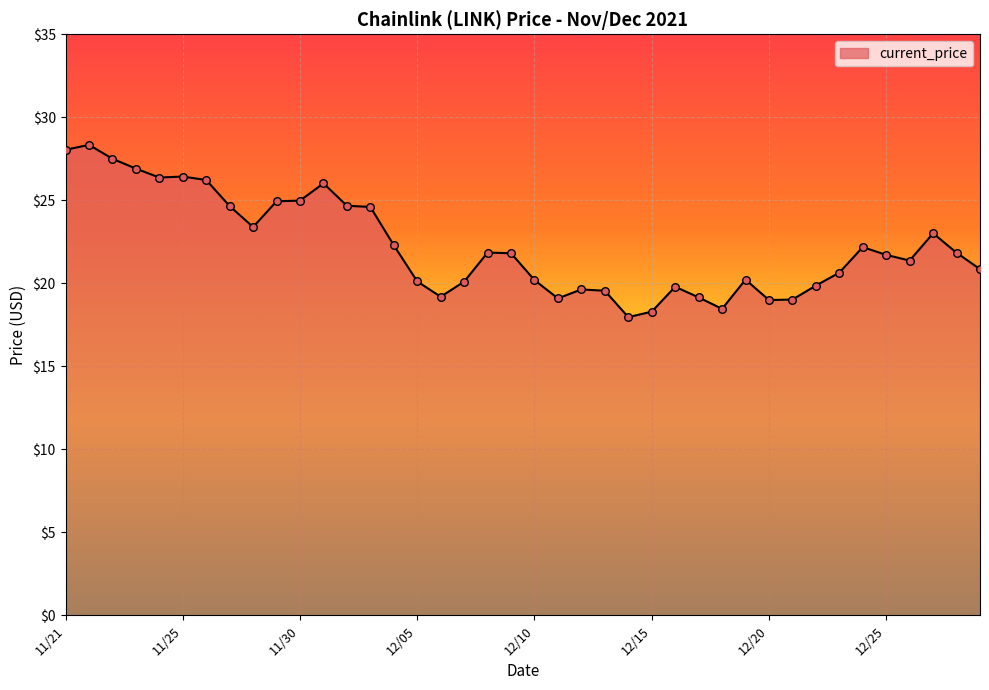

What is the minimum value shown in the chart?

18.0